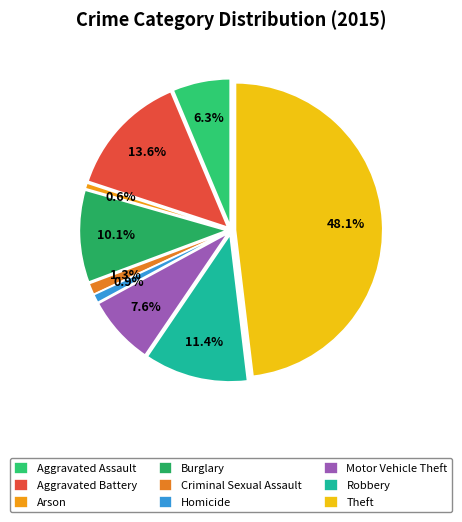

Between Theft and Homicide, which is larger?

Theft